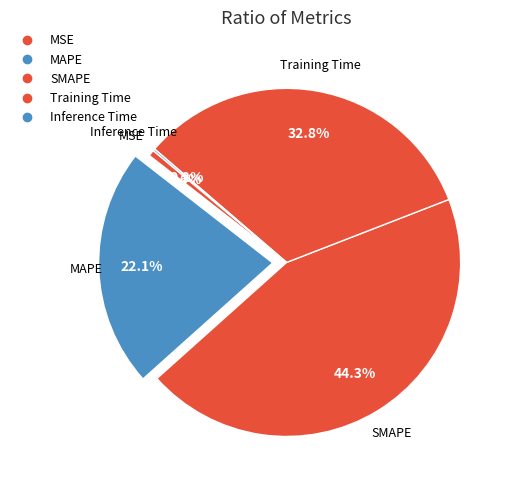

What is the total percentage of Inference Time and SMAPE?

44.5%